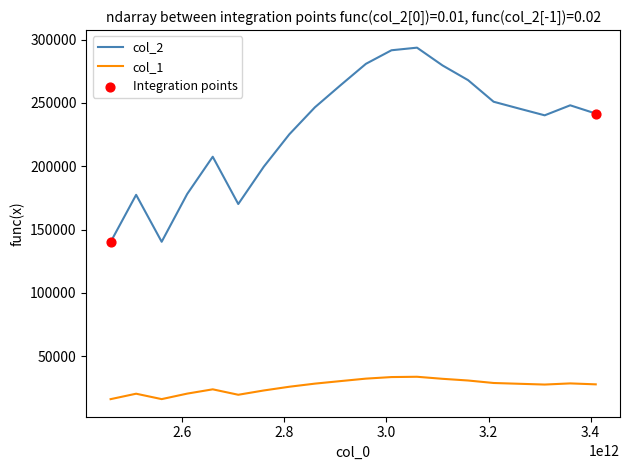

List the series in order of their overall mean, lowest first.

col_1, col_2